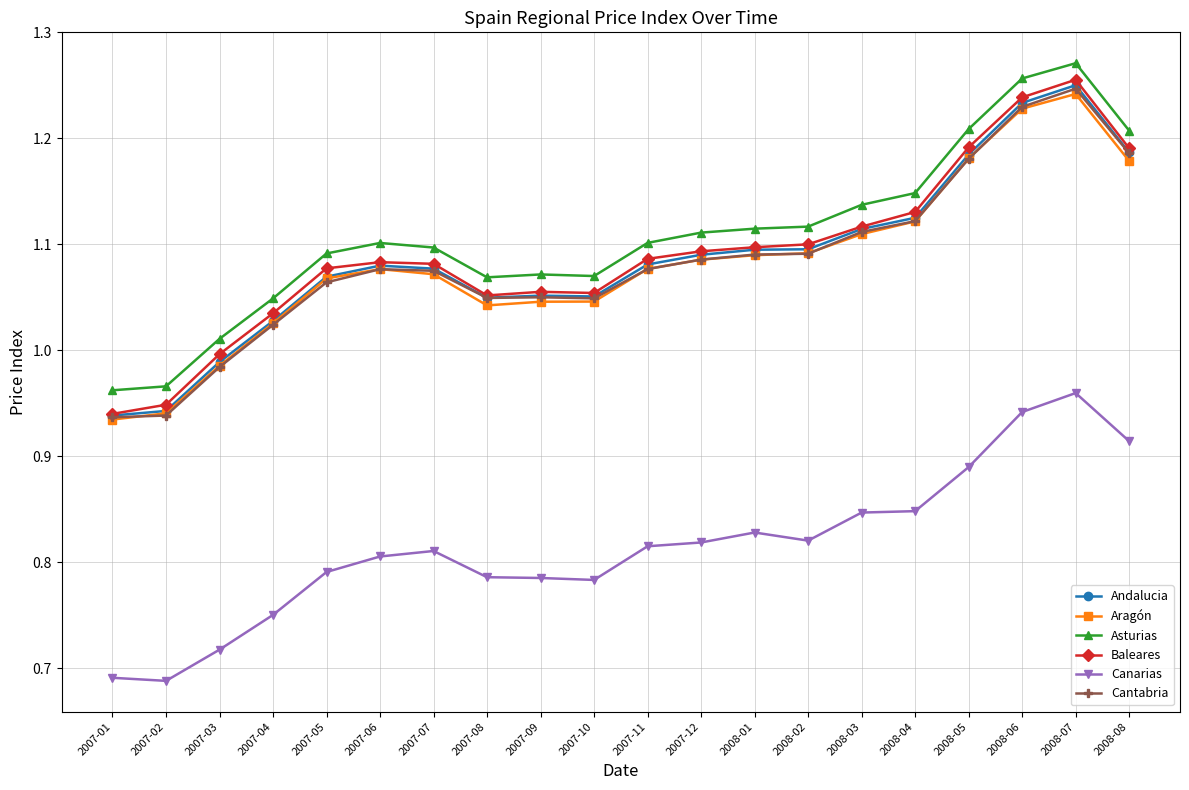

At which label does Baleares reach its minimum?

2007-01